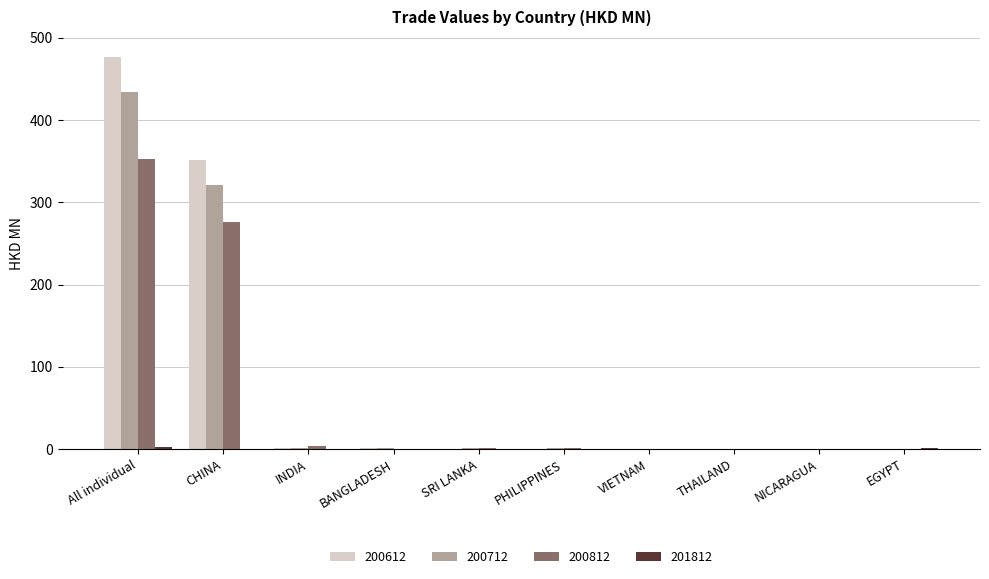

Where is 200812 nearest to the value 176?

CHINA